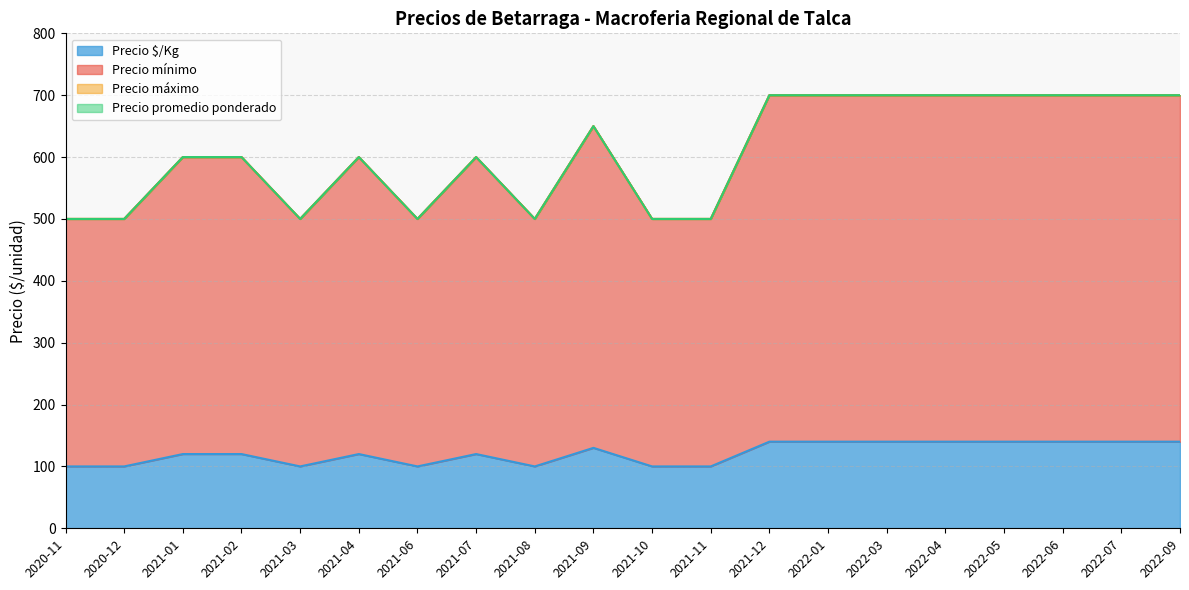

Reading left to right, extract all data points from this chart.

Precio mínimo: 2020-11=500	2020-12=500	2021-01=600	2021-02=600	2021-03=500	2021-04=600	2021-06=500	2021-07=600	2021-08=500	2021-09=650	2021-10=500	2021-11=500	2021-12=700	2022-01=700	2022-03=700	2022-04=700	2022-05=700	2022-06=700	2022-07=700	2022-09=700
Precio máximo: 2020-11=500	2020-12=500	2021-01=600	2021-02=600	2021-03=500	2021-04=600	2021-06=500	2021-07=600	2021-08=500	2021-09=650	2021-10=500	2021-11=500	2021-12=700	2022-01=700	2022-03=700	2022-04=700	2022-05=700	2022-06=700	2022-07=700	2022-09=700
Precio promedio ponderado: 2020-11=500	2020-12=500	2021-01=600	2021-02=600	2021-03=500	2021-04=600	2021-06=500	2021-07=600	2021-08=500	2021-09=650	2021-10=500	2021-11=500	2021-12=700	2022-01=700	2022-03=700	2022-04=700	2022-05=700	2022-06=700	2022-07=700	2022-09=700
Precio $/Kg: 2020-11=100	2020-12=100	2021-01=120	2021-02=120	2021-03=100	2021-04=120	2021-06=100	2021-07=120	2021-08=100	2021-09=130	2021-10=100	2021-11=100	2021-12=140	2022-01=140	2022-03=140	2022-04=140	2022-05=140	2022-06=140	2022-07=140	2022-09=140